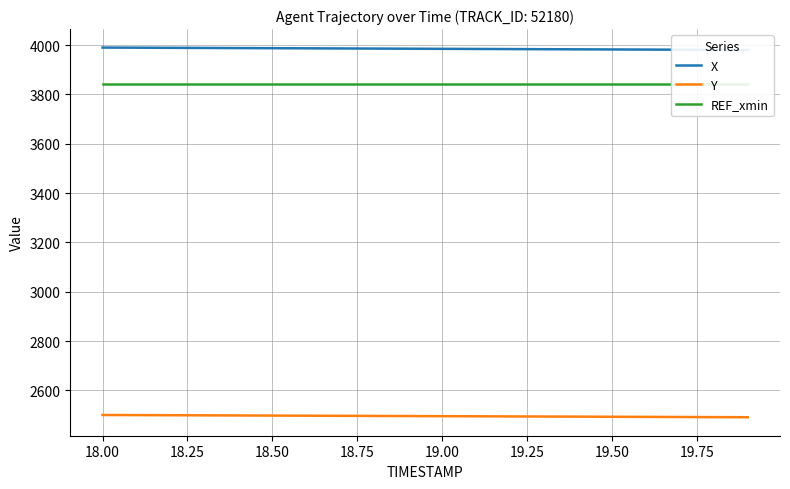

How many lines are shown in the chart?

3